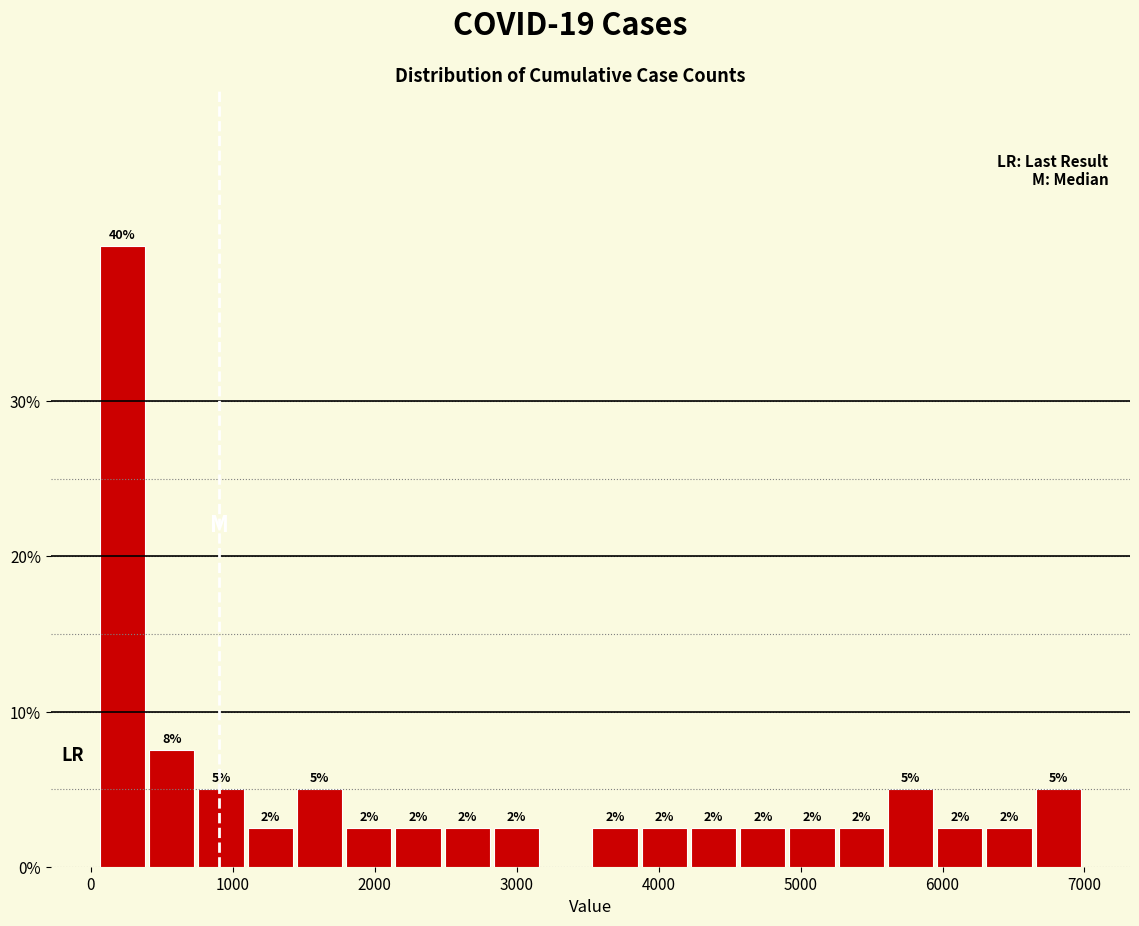

Read against the x-axis, roughly where is the centre of the tallest bar?

200